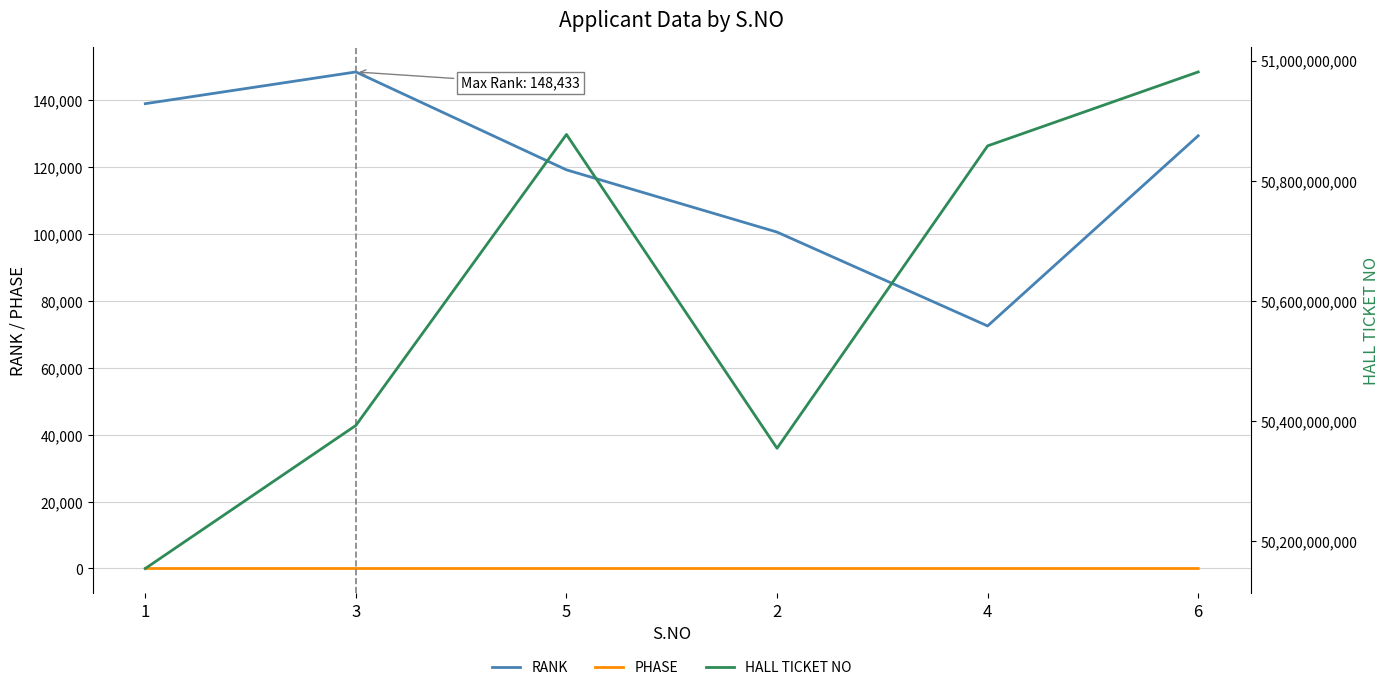

Where is the first local minimum for HALL TICKET NO?

2